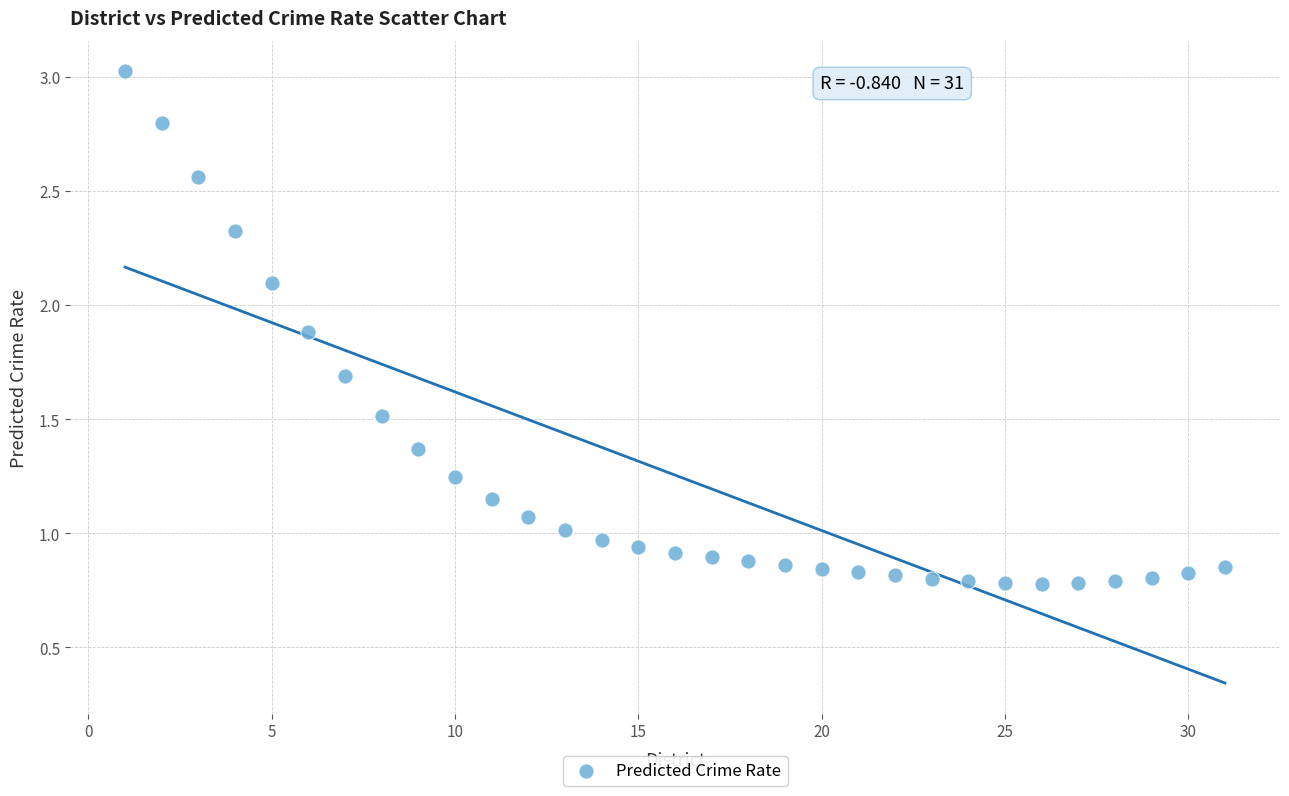

What is the range of X values (max minus min)?

30.0